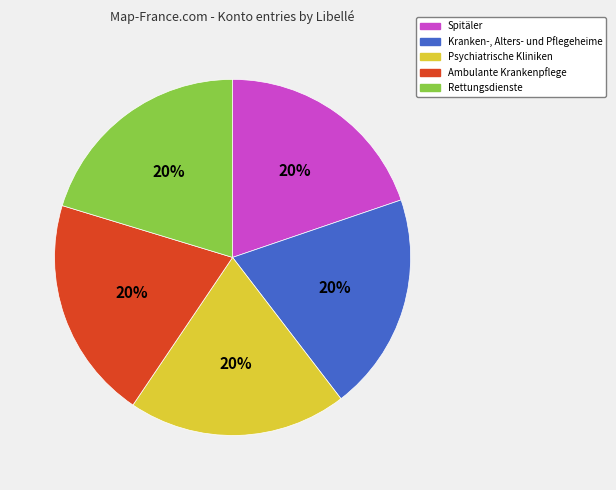

Does any single category account for the majority?

No